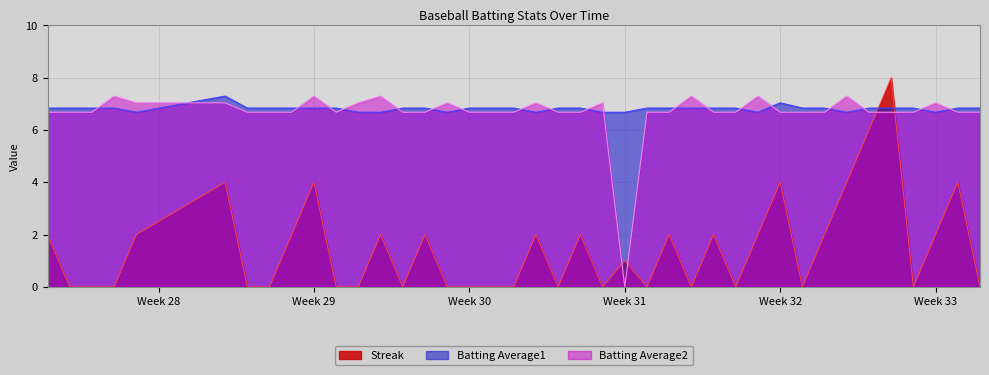

The value of Batting Average2 at Week 31 is 0.0. True or false?

True